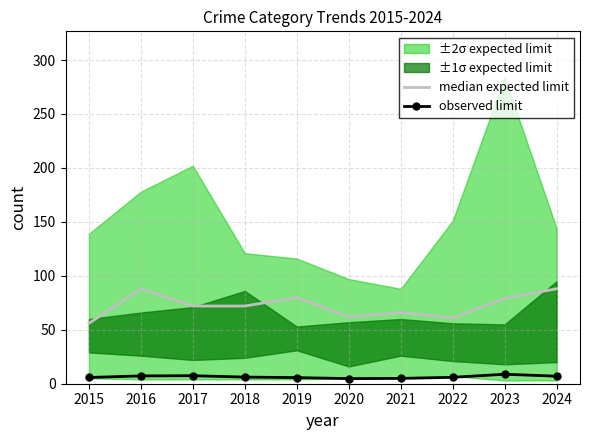

Where is median expected limit nearest to the value 72?

2017